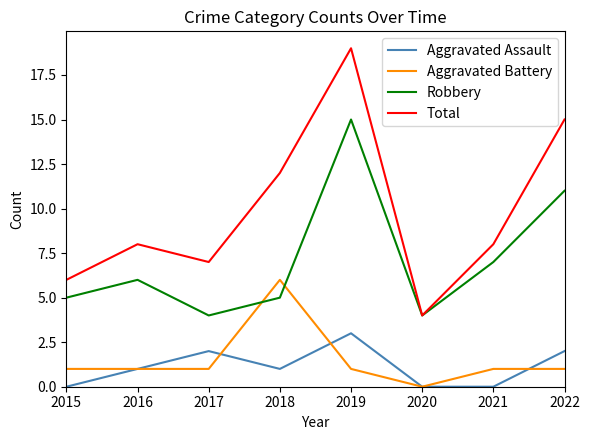

What is the total value across all series at 2020?

8